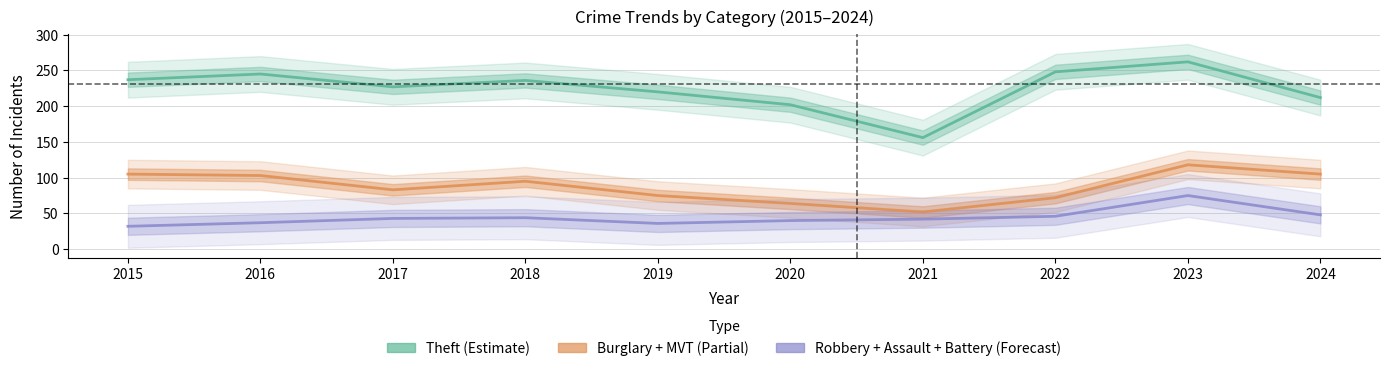

Reading left to right, transcribe all the data shown in this chart.

Theft (Estimate): 237	245	227	236	220	202	156	248	262	212
Burglary + MVT (Partial): 105	103	83	95	75	64	52	72	118	105
Robbery + Assault + Battery (Forecast): 32	37	43	44	36	40	42	46	75	48